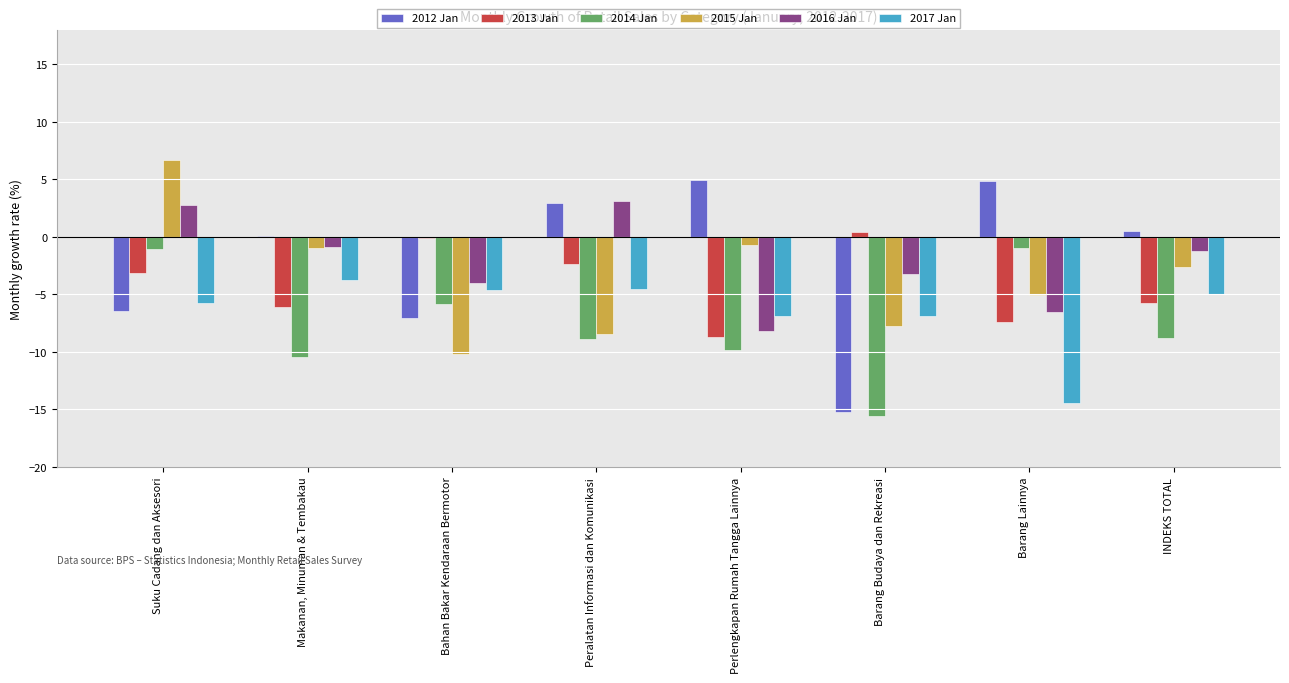

What is the sum of the 2015 Jan values at Peralatan Informasi dan Komunikasi and Perlengkapan Rumah Tangga Lainnya?

-9.1